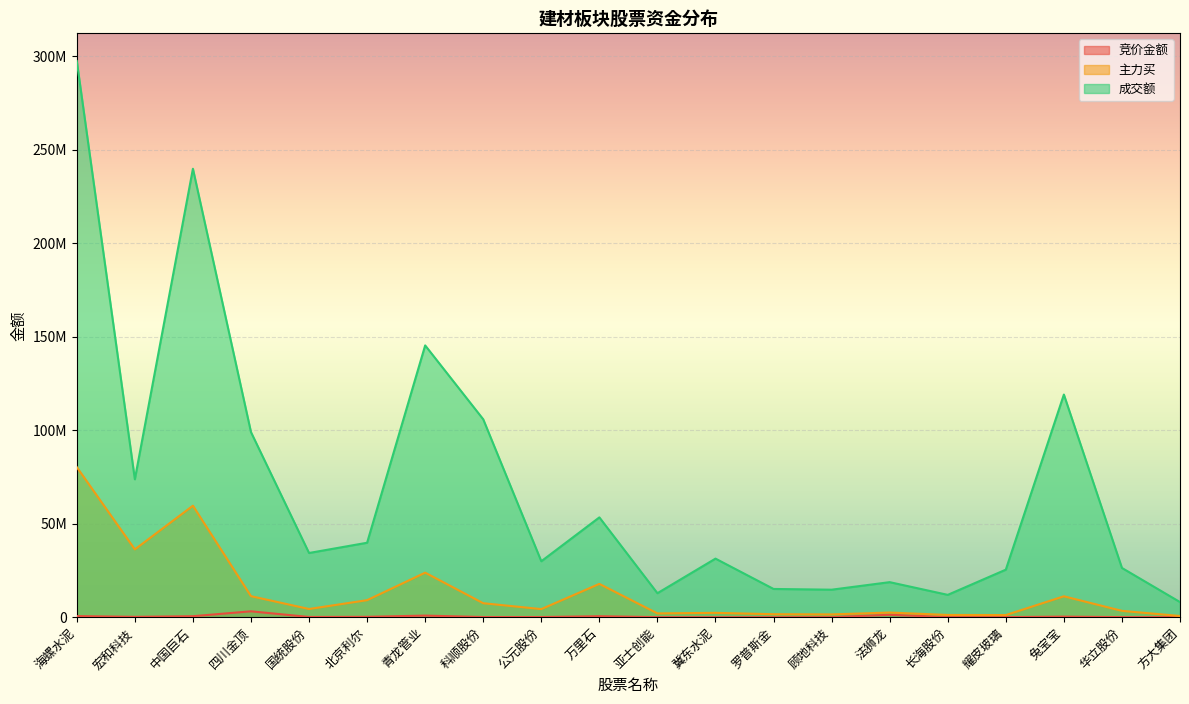

True or false: 主力买 and 竞价金额 cross at least once.

False